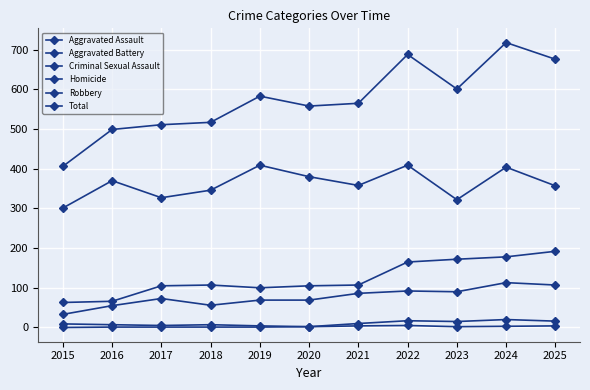

How many lines are shown in the chart?

6